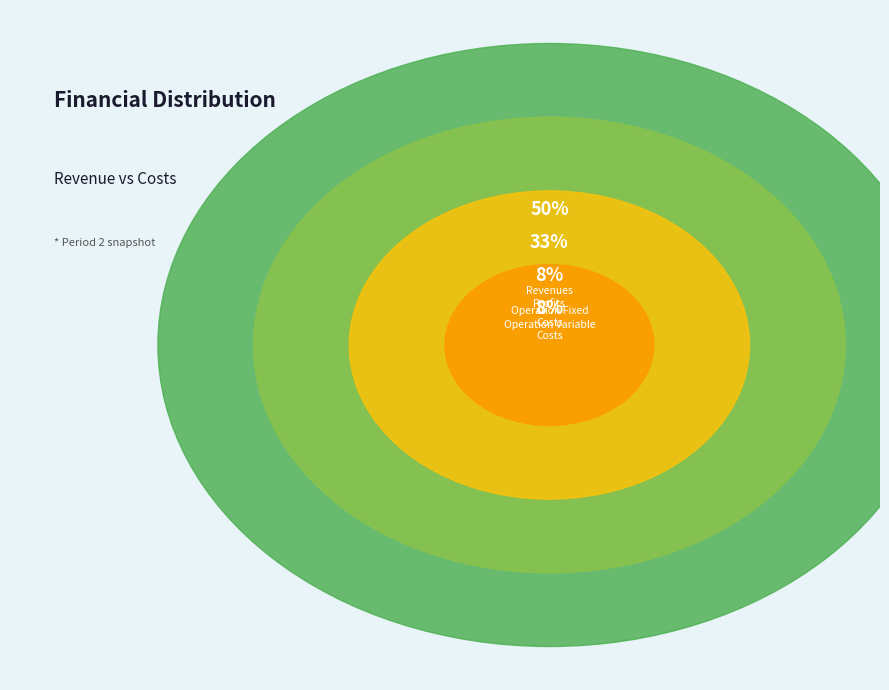

Is there any slice that represents more than half of the pie?

No